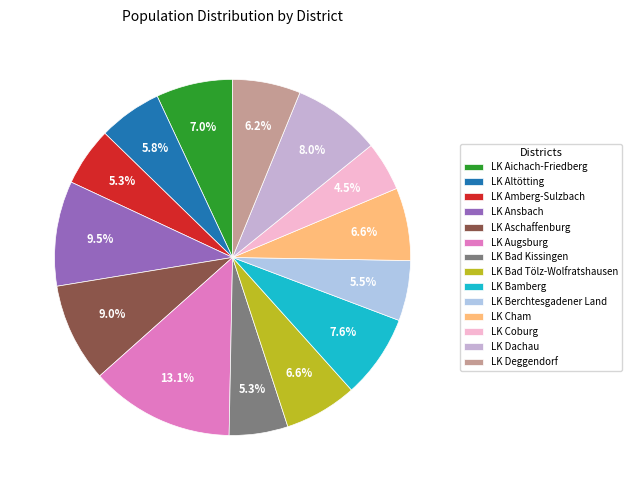

To the nearest percent, what is the difference between the LK Bamberg and LK Augsburg slice percentages?

5%